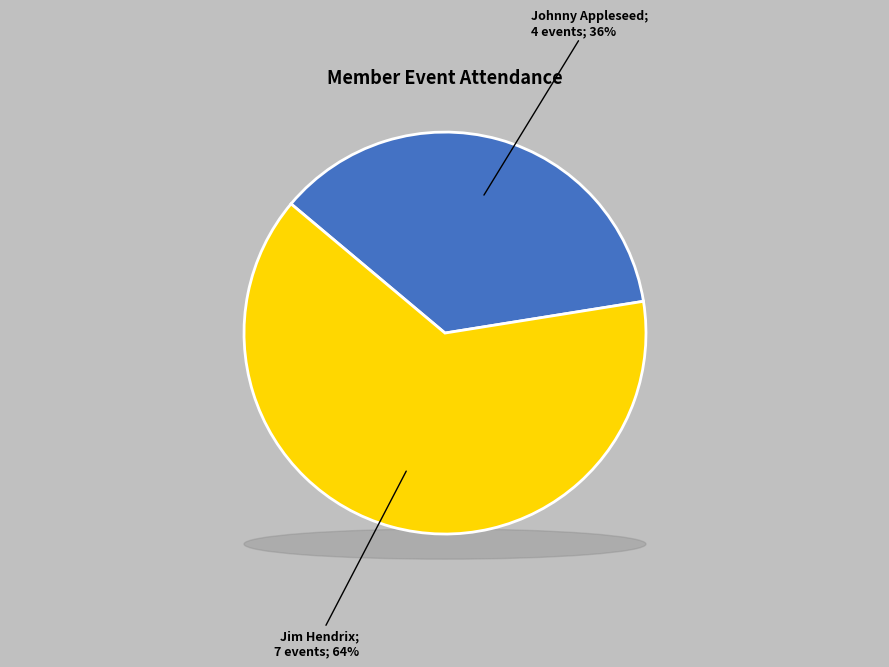

Is Jim Hendrix the majority of the pie?

Yes